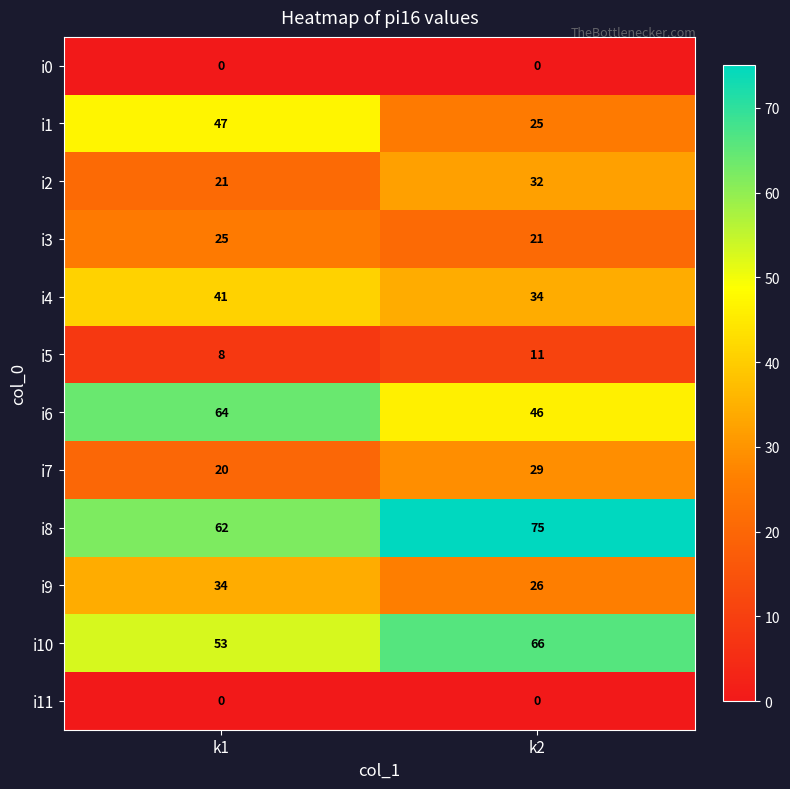

Reading left to right, list all the values displayed in this chart.

i0: k1=0	k2=0
i1: k1=47	k2=25
i2: k1=21	k2=32
i3: k1=25	k2=21
i4: k1=41	k2=34
i5: k1=8	k2=11
i6: k1=64	k2=46
i7: k1=20	k2=29
i8: k1=62	k2=75
i9: k1=34	k2=26
i10: k1=53	k2=66
i11: k1=0	k2=0